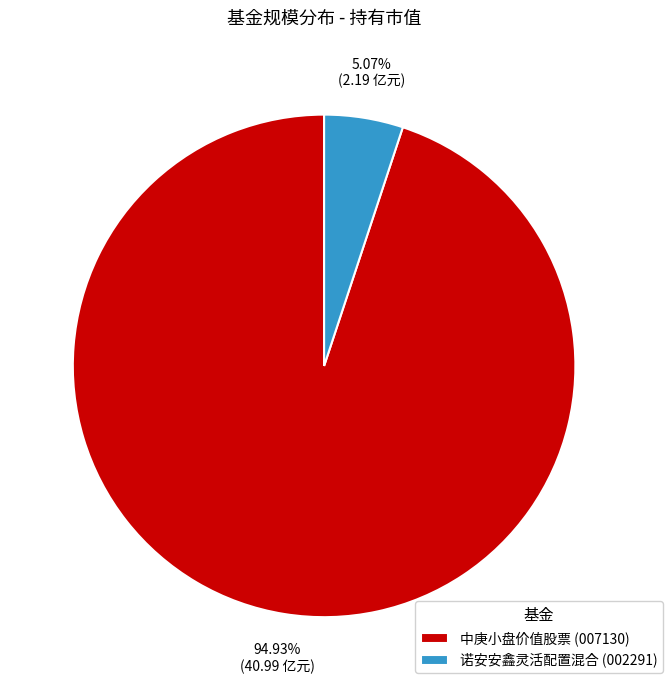

Which category has the biggest portion of the pie?

中庚小盘价值股票